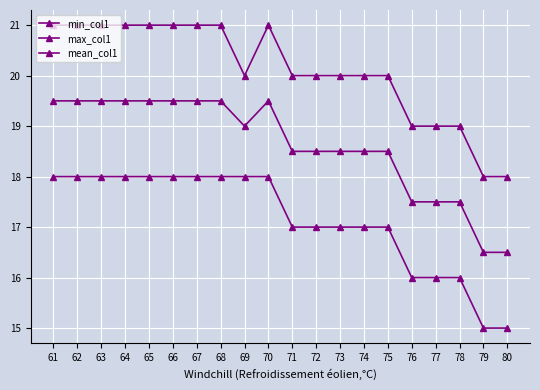

What is the value of the min_col1 point at the 12th from the left?

17.0